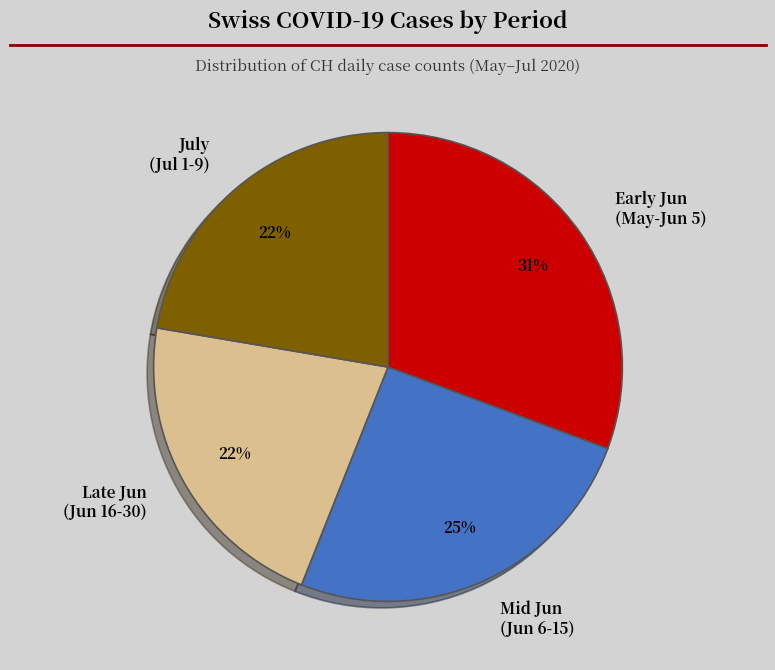

Which slice is the largest?

Early Jun (May-Jun 5)